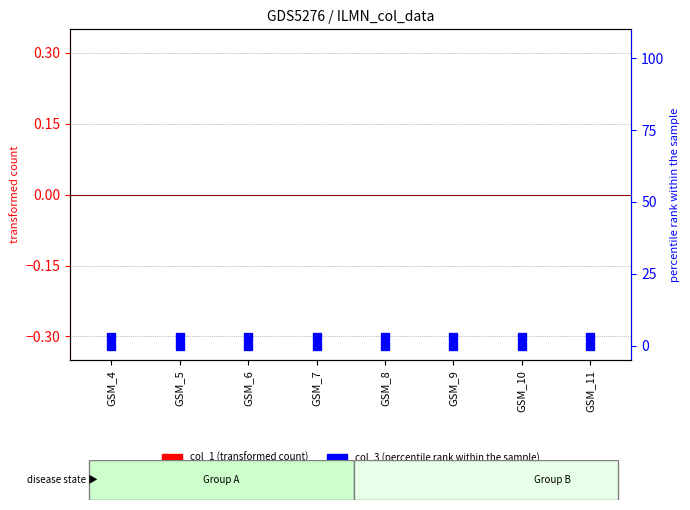

What is the sum of all col_3 values?

24